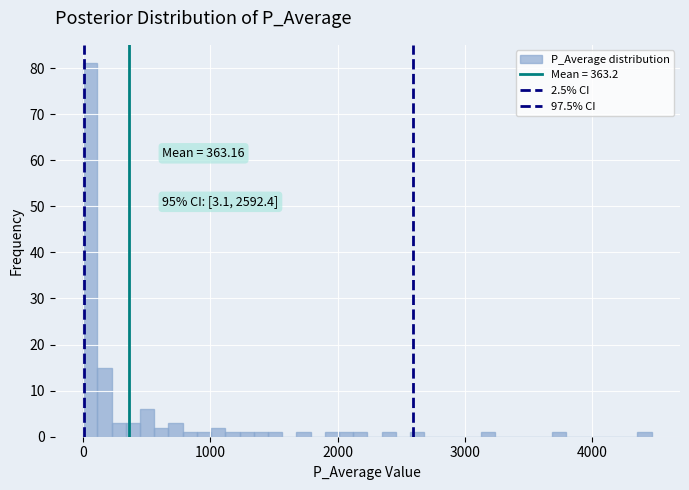

Read against the x-axis, roughly where is the centre of the tallest bar?

100